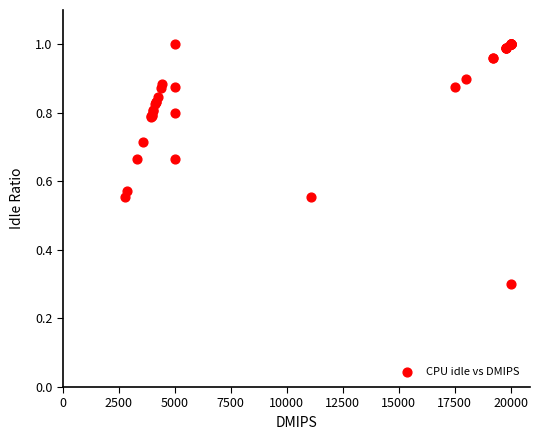

What Y value in the scatter plot is closest to 0?

0.3